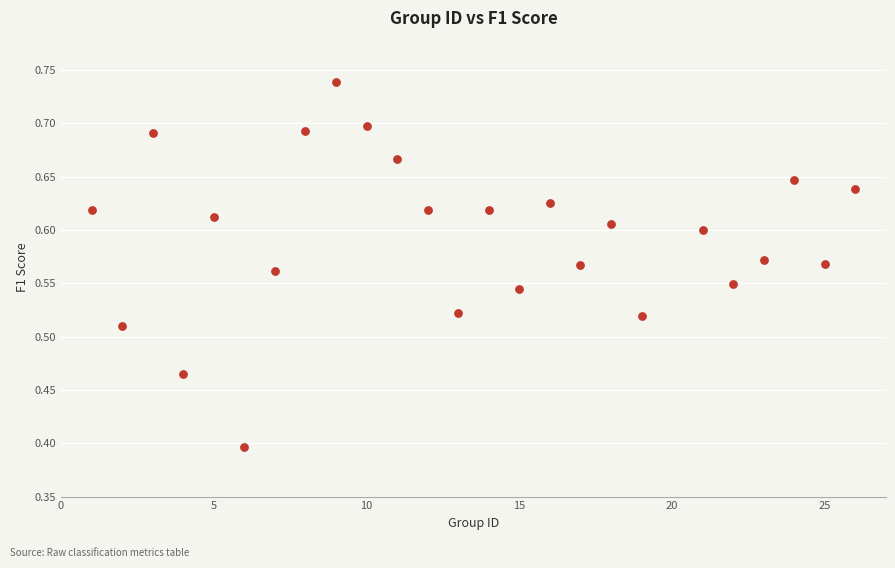

What is the range of X values (max minus min)?

25.0